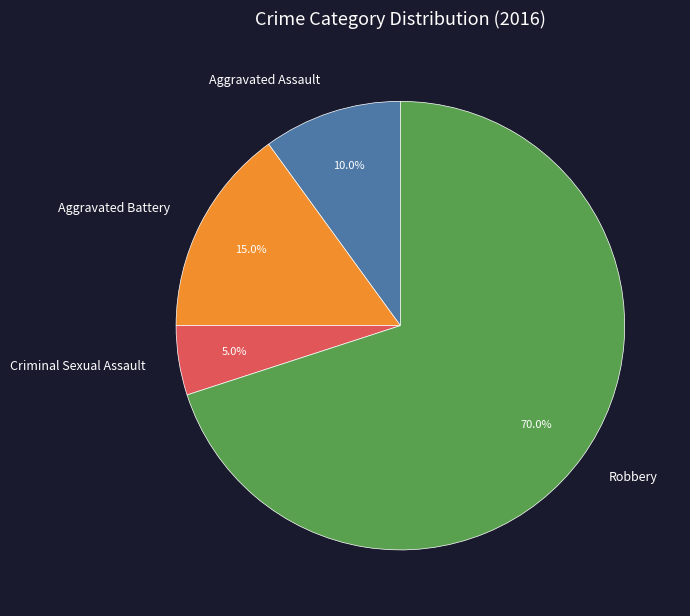

Is it true that Aggravated Battery is 15% of the pie?

True